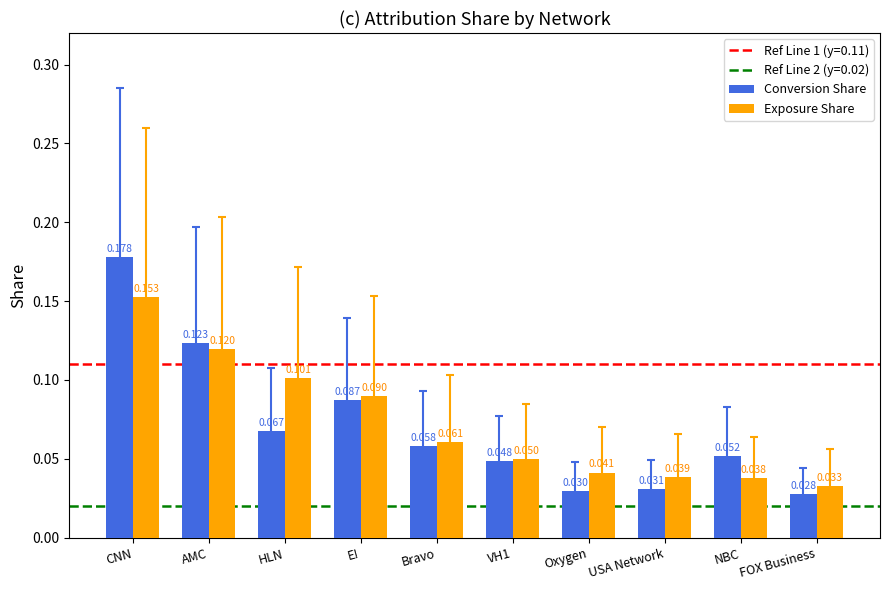

Are the bars horizontal?

No